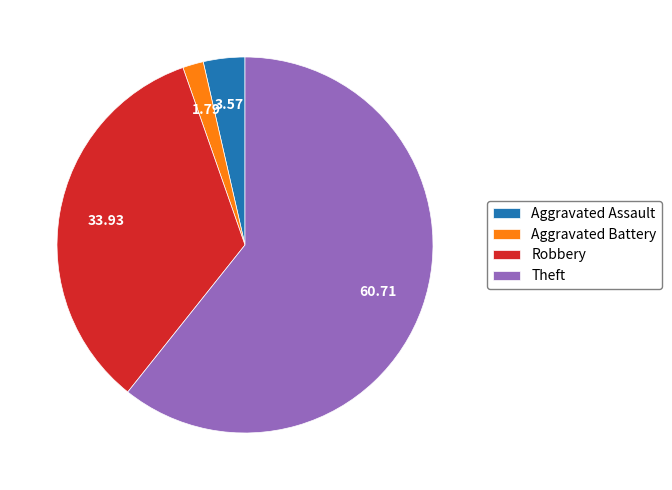

How many slices are in this pie chart?

4